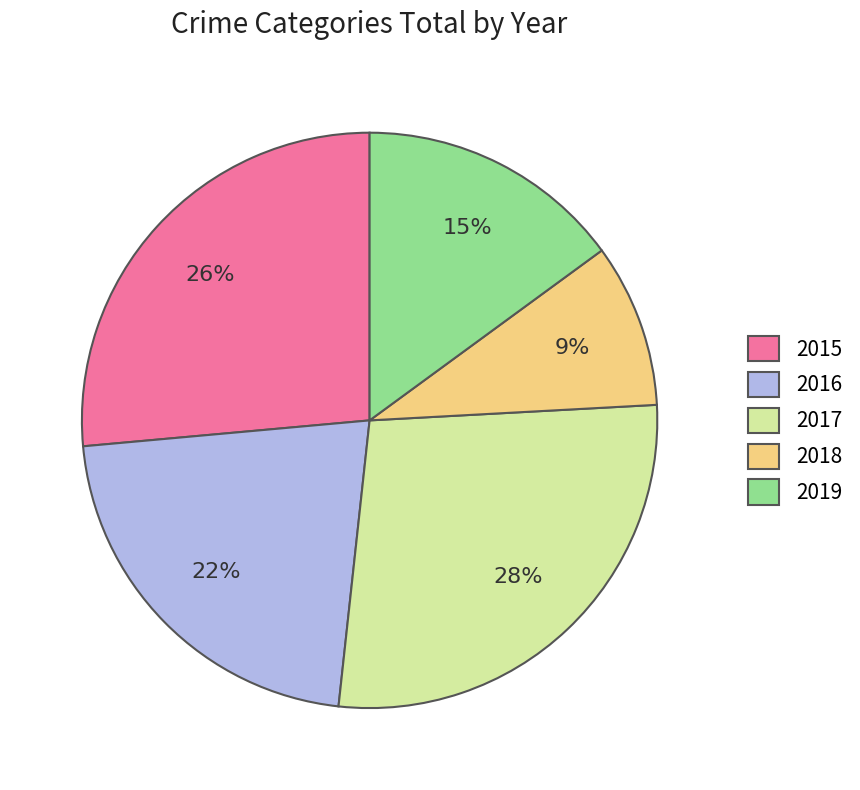

Which has a higher value, 2019 or 2017?

2017